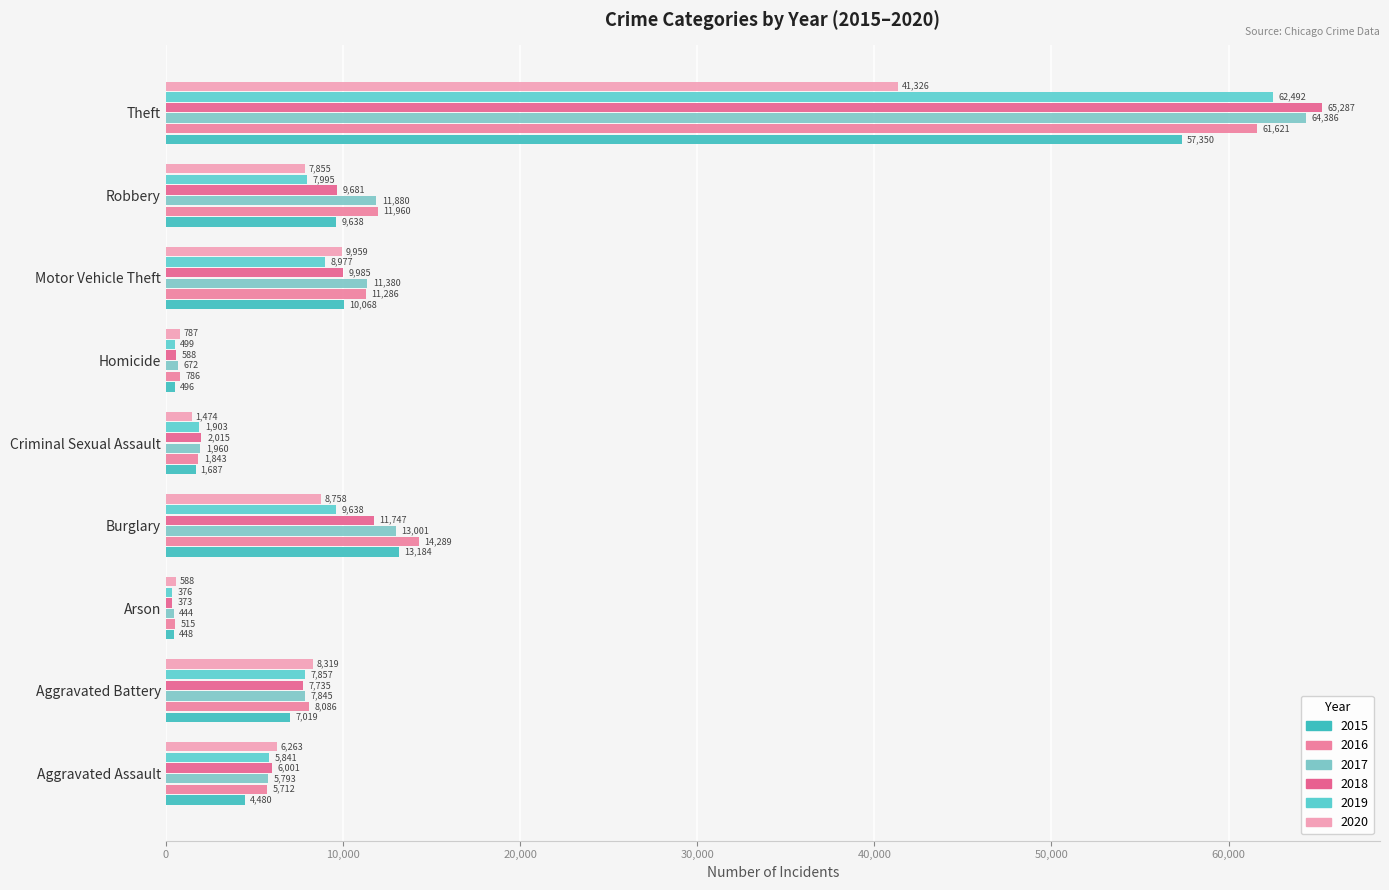

What value does the 2017 series have at Aggravated Battery?

7845